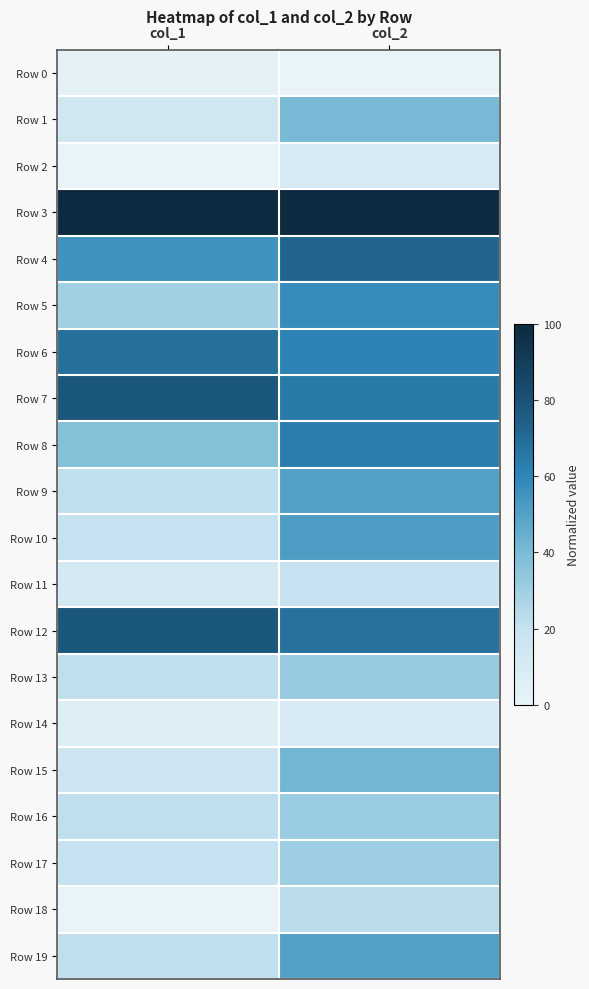

At which category is the sum across all series the highest?

col_2